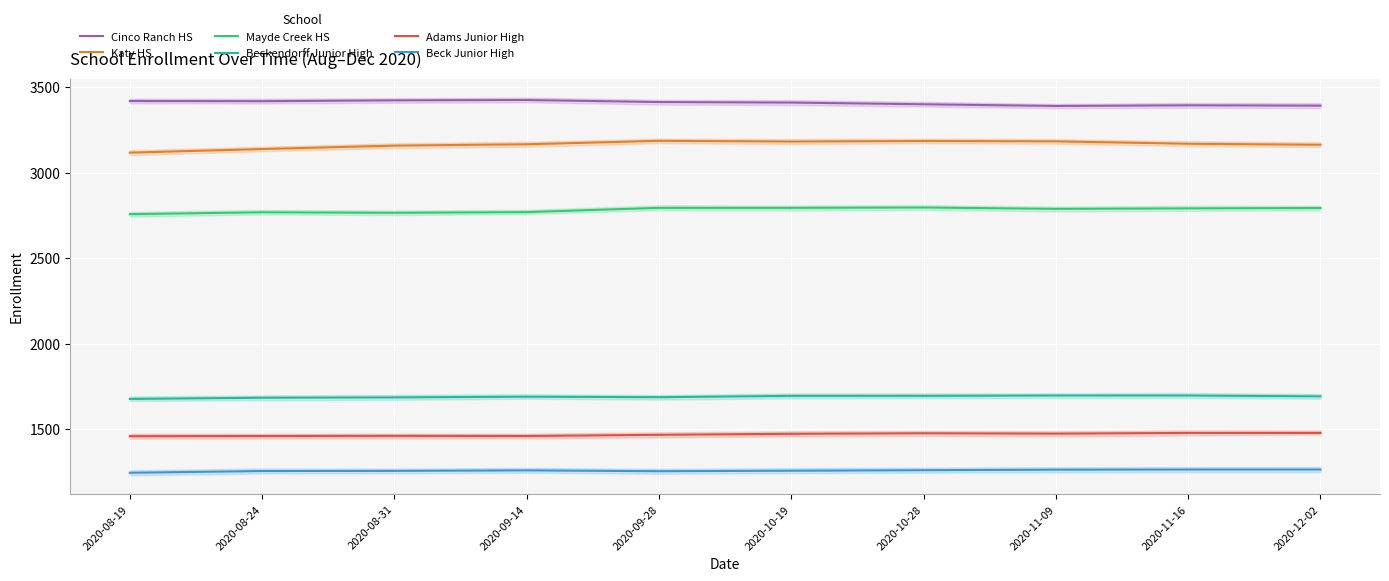

How many values in the Katy HS series exceed 3170?

4